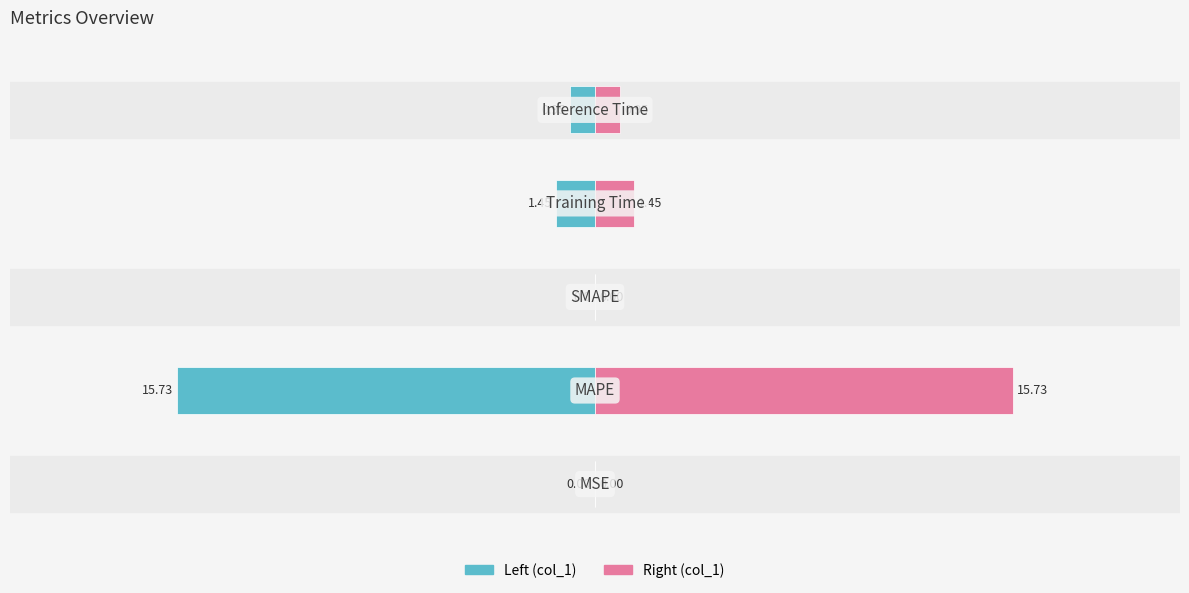

What is the sum of all col_1 (right) values?

18.1